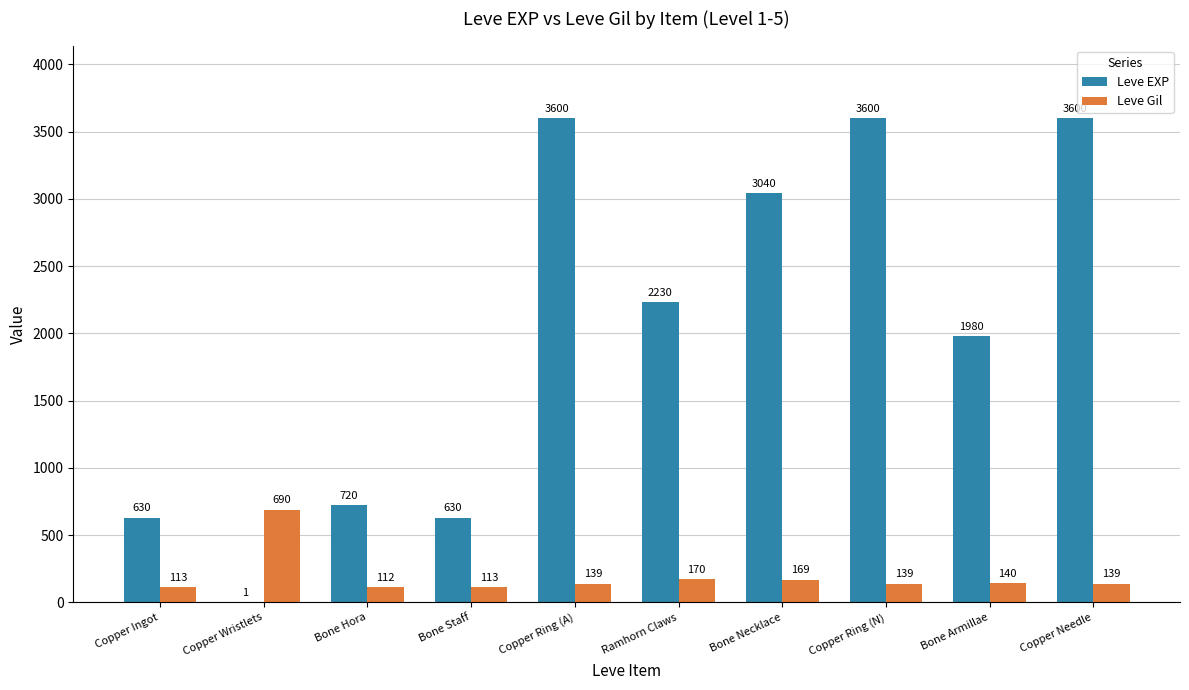

What is the total value across all series at Bone Hora?

832